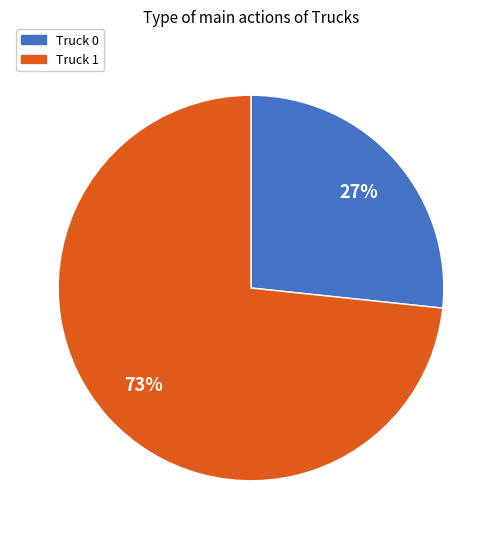

Is the sum of Truck 0 and Truck 1 greater than half?

Yes